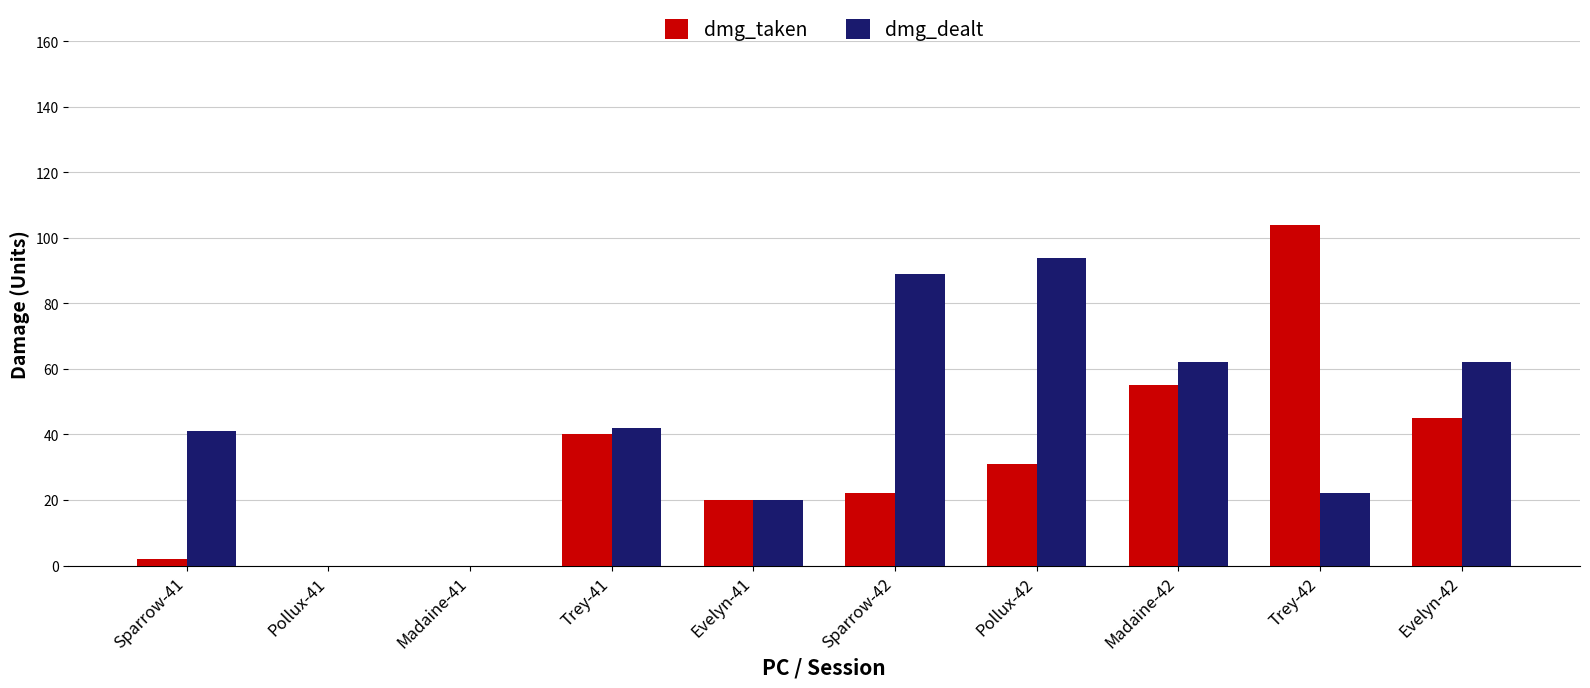

How many data points does each series have?

10